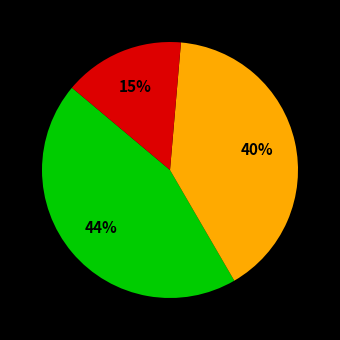

Is there any slice that represents more than half of the pie?

No